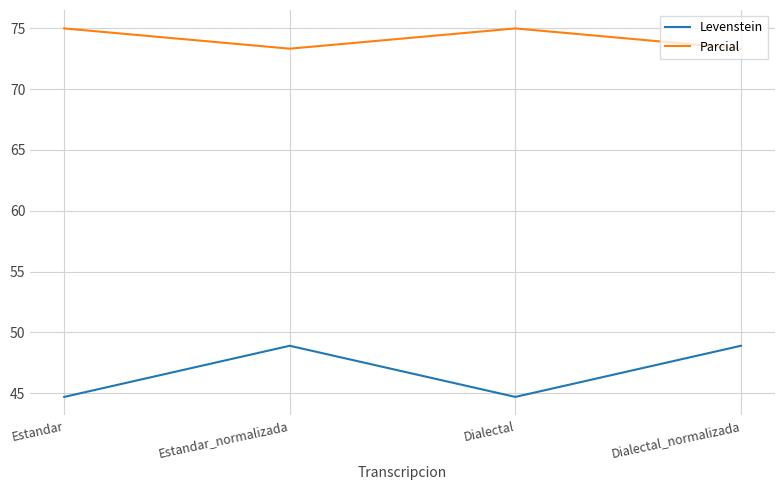

What are all the series names shown in the legend?

Levenstein, Parcial